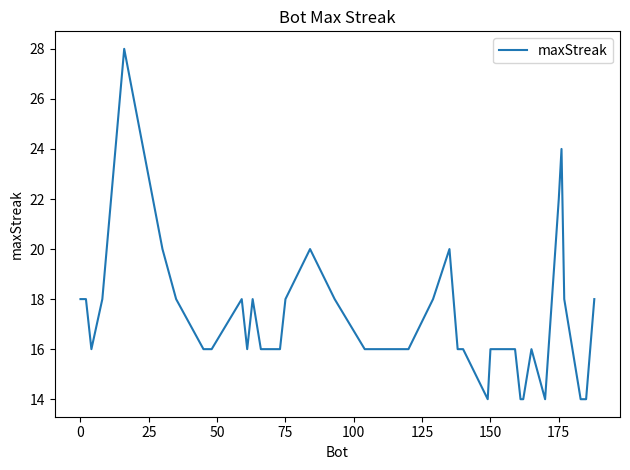

True or false: there are more than 1 points higher than both neighbors.

True